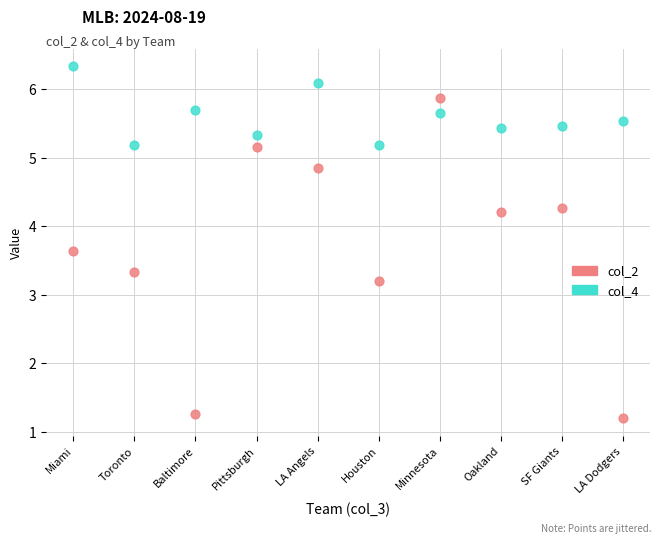

In the col_2 series, what Y value is closest to 3?

3.2